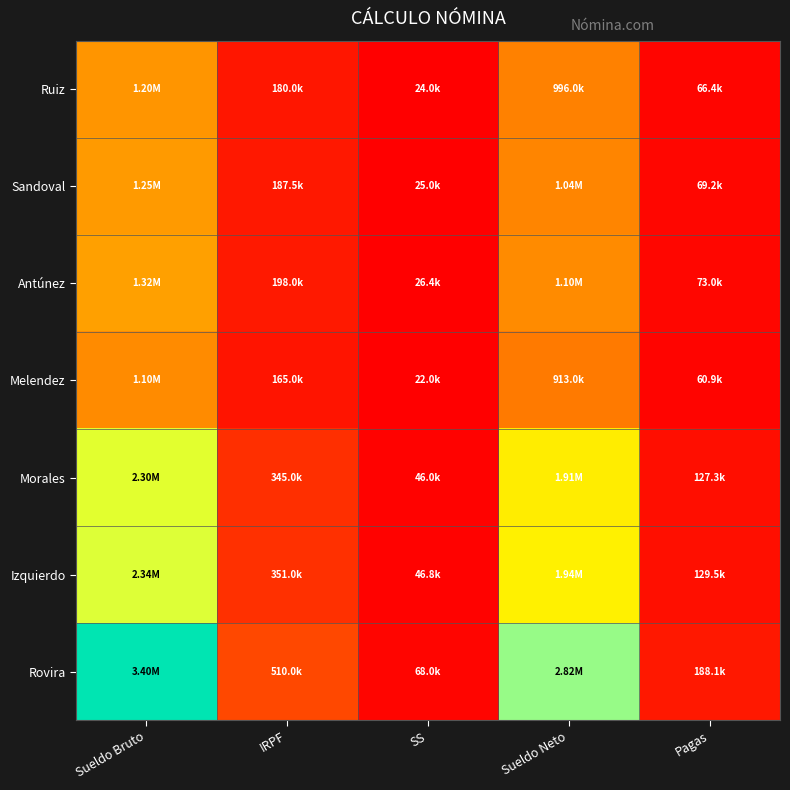

At how many categories does at least one series exceed 0?

5